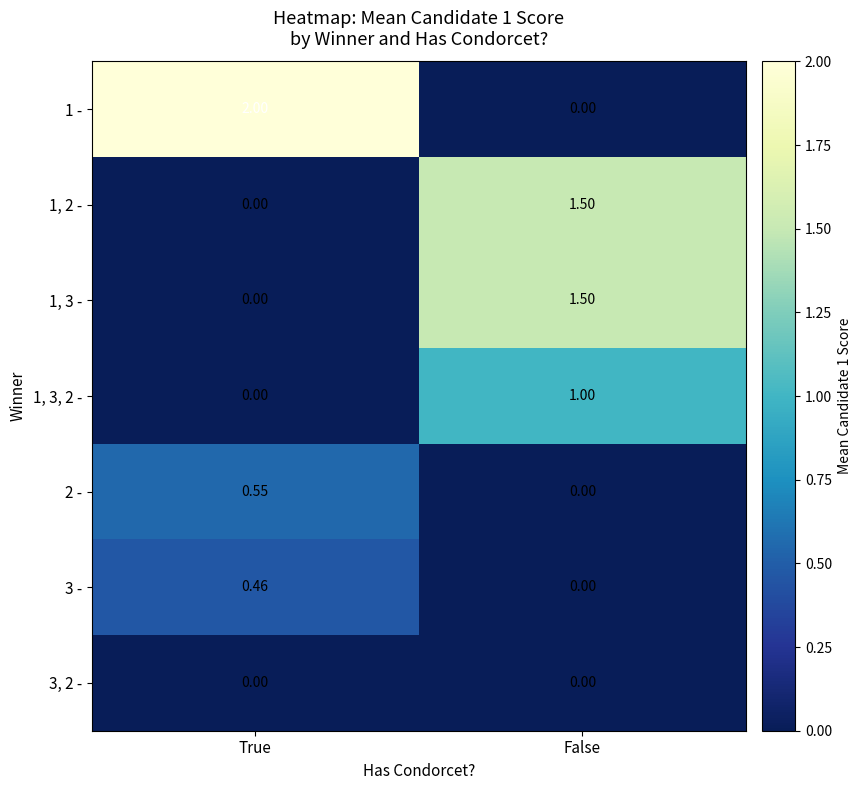

Is the value of 1, 3, 2 - at True greater than the value of 1, 3 - at False?

No